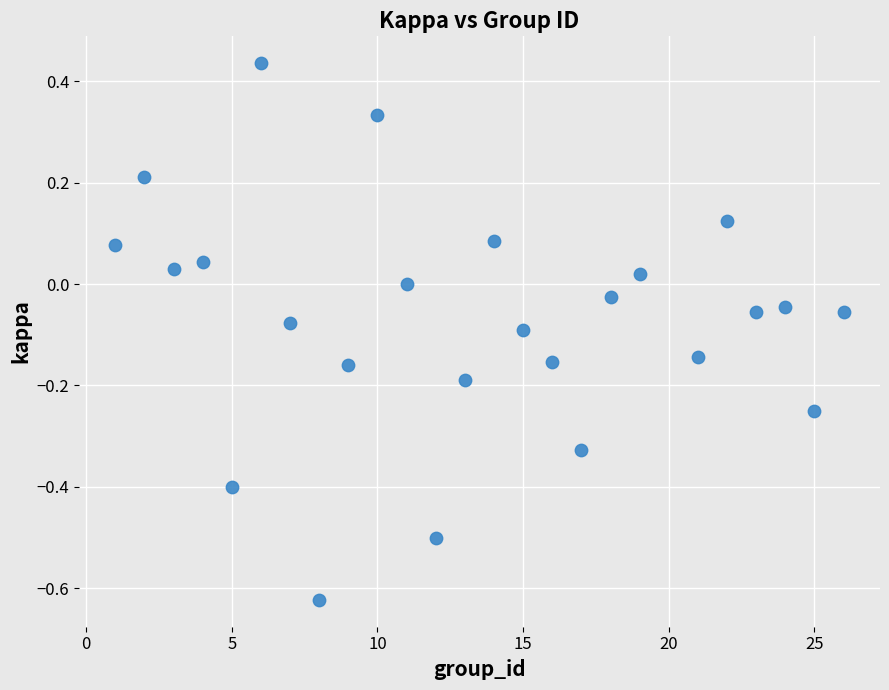

What is the range of X values (max minus min)?

25.0